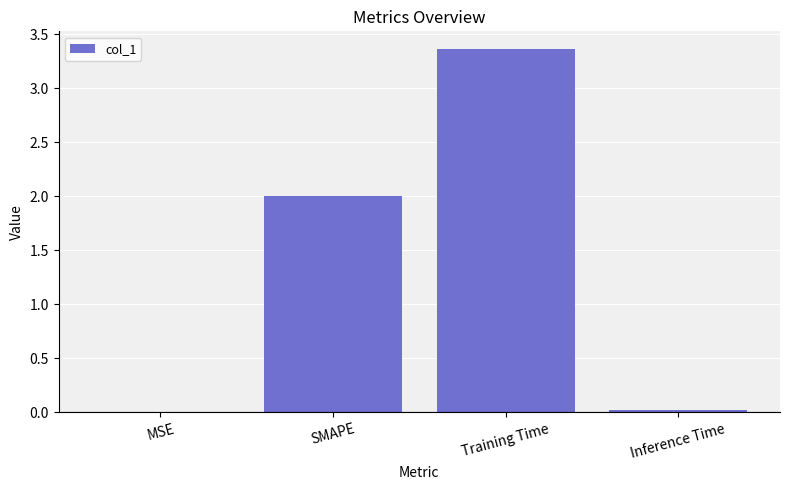

Which has a higher value, MSE or Training Time?

Training Time